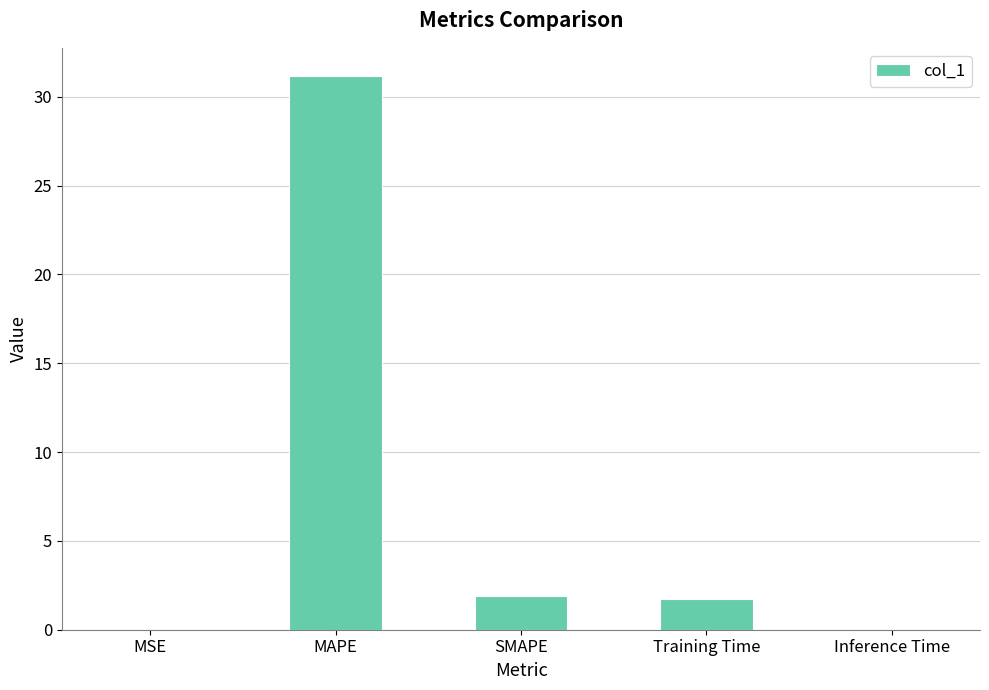

Count the number of data series in this chart.

1